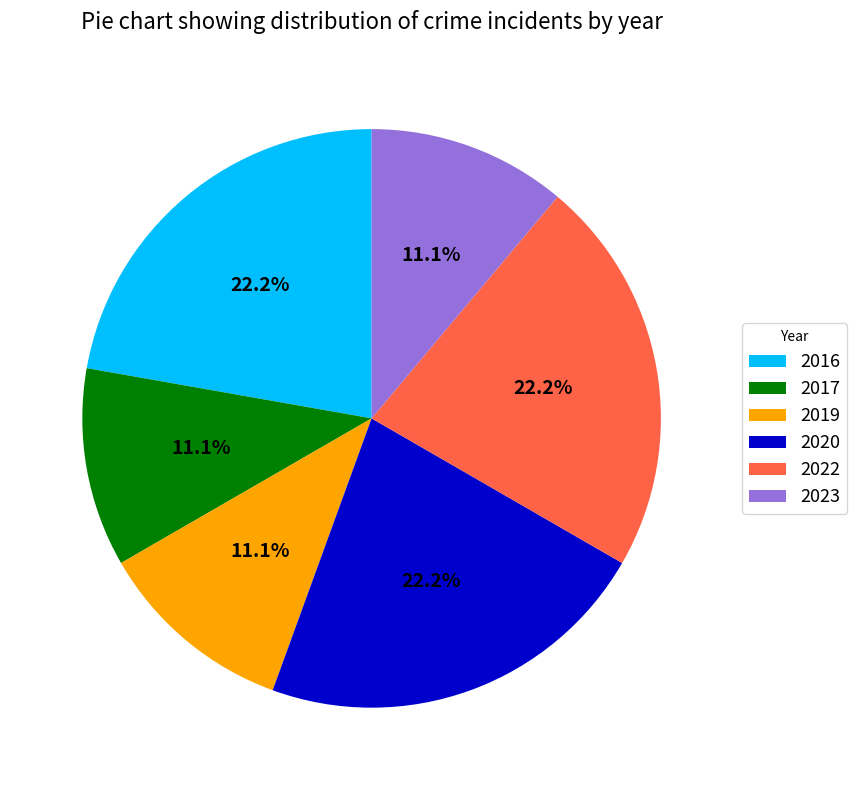

To the nearest percent, what is the average slice percentage?

17%